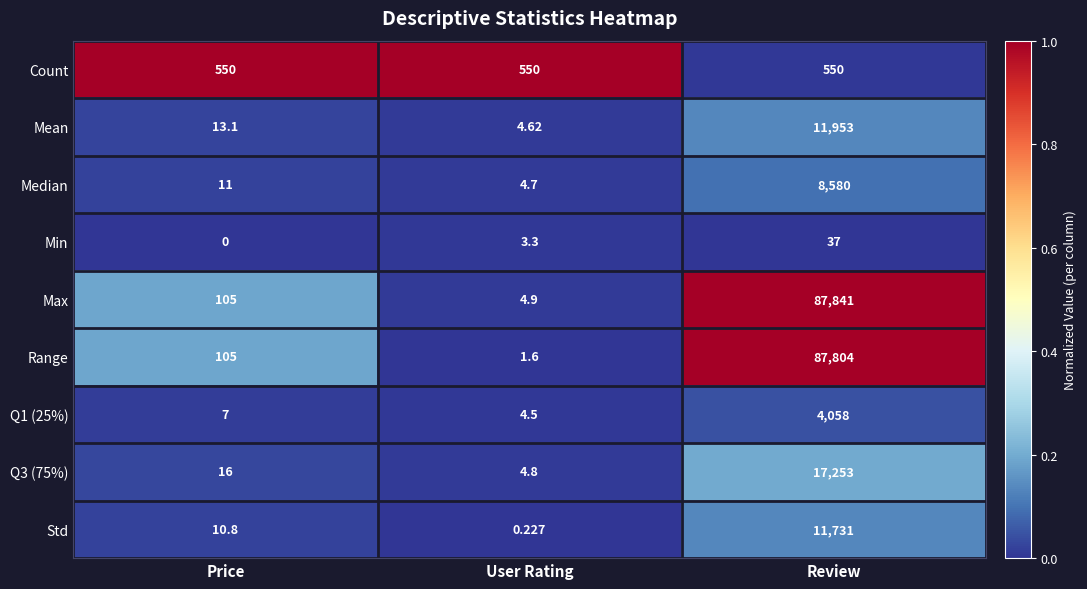

At which label does Mean first exceed 13?

Price